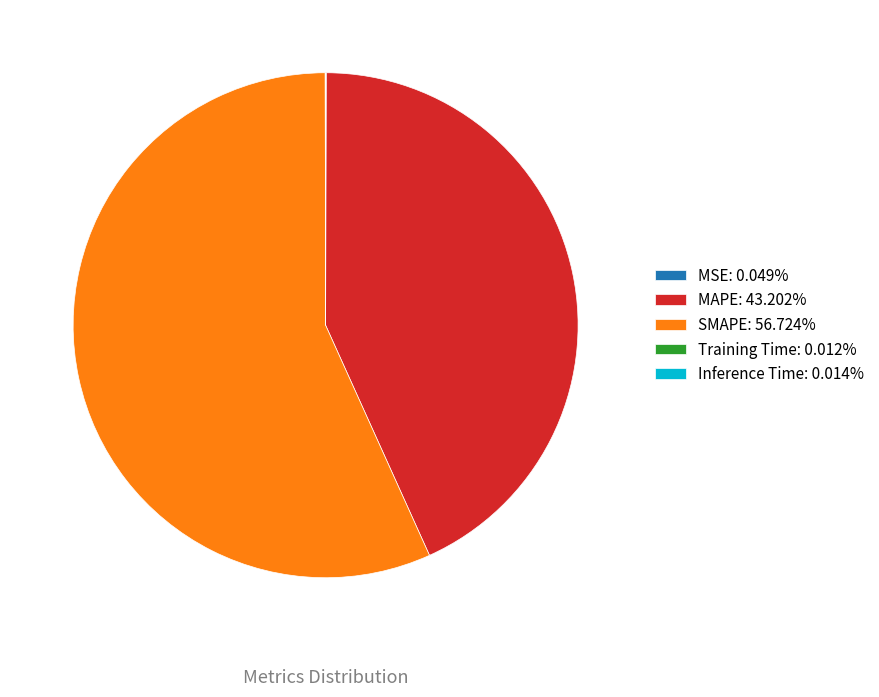

Does SMAPE: 56.724% represent more than half of the total?

Yes